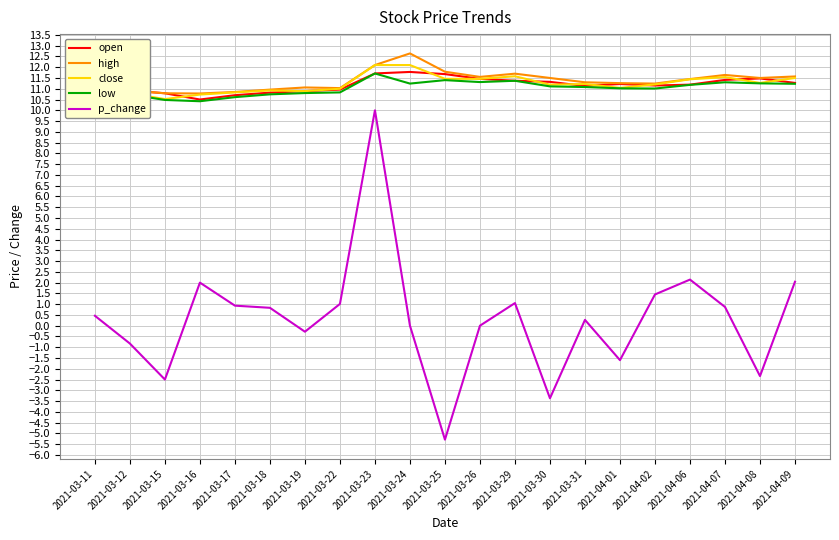

What position from the left is 2021-03-26?

12